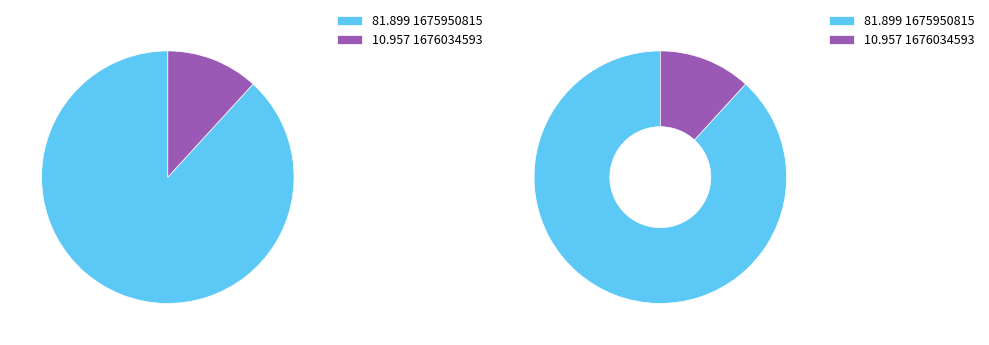

How many segments does this pie chart have?

2